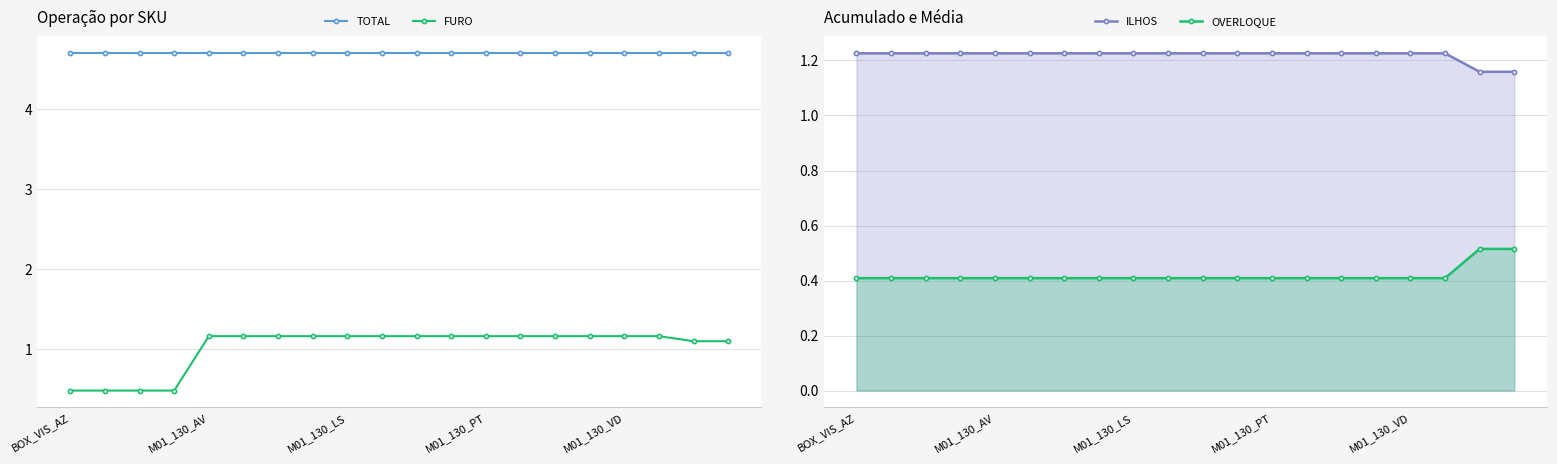

The FURO series shows 1.1 at 19. True or false?

True